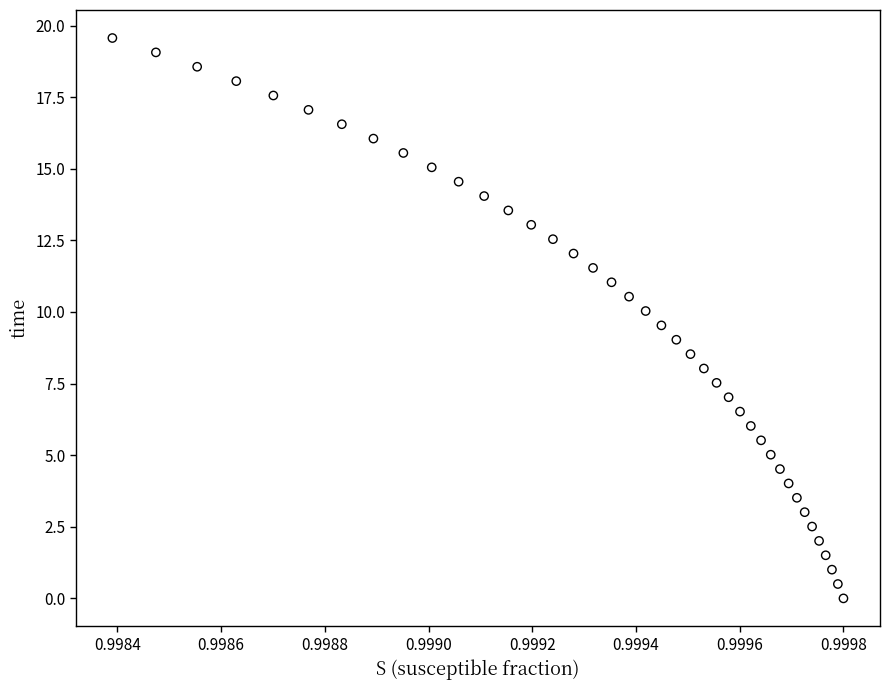

What is the range of Y values (max minus min)?

19.6